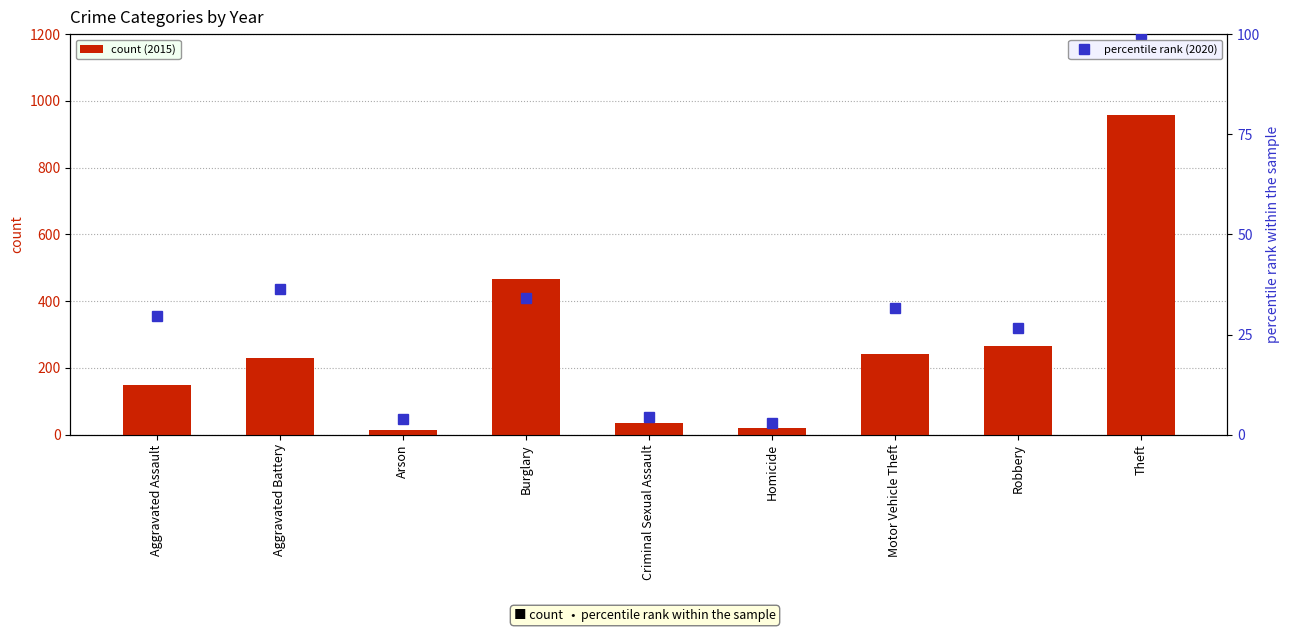

Where does the percentile rank (2020) series first go above 29?

Aggravated Assault